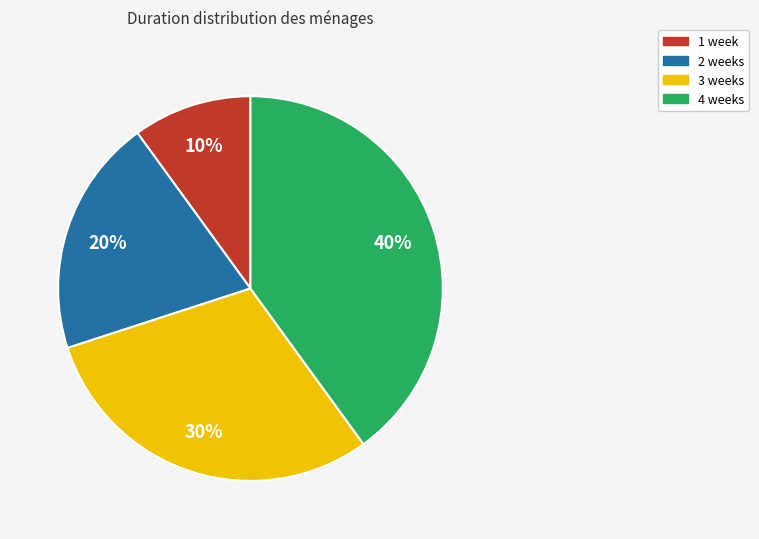

How many slices are in this pie chart?

4